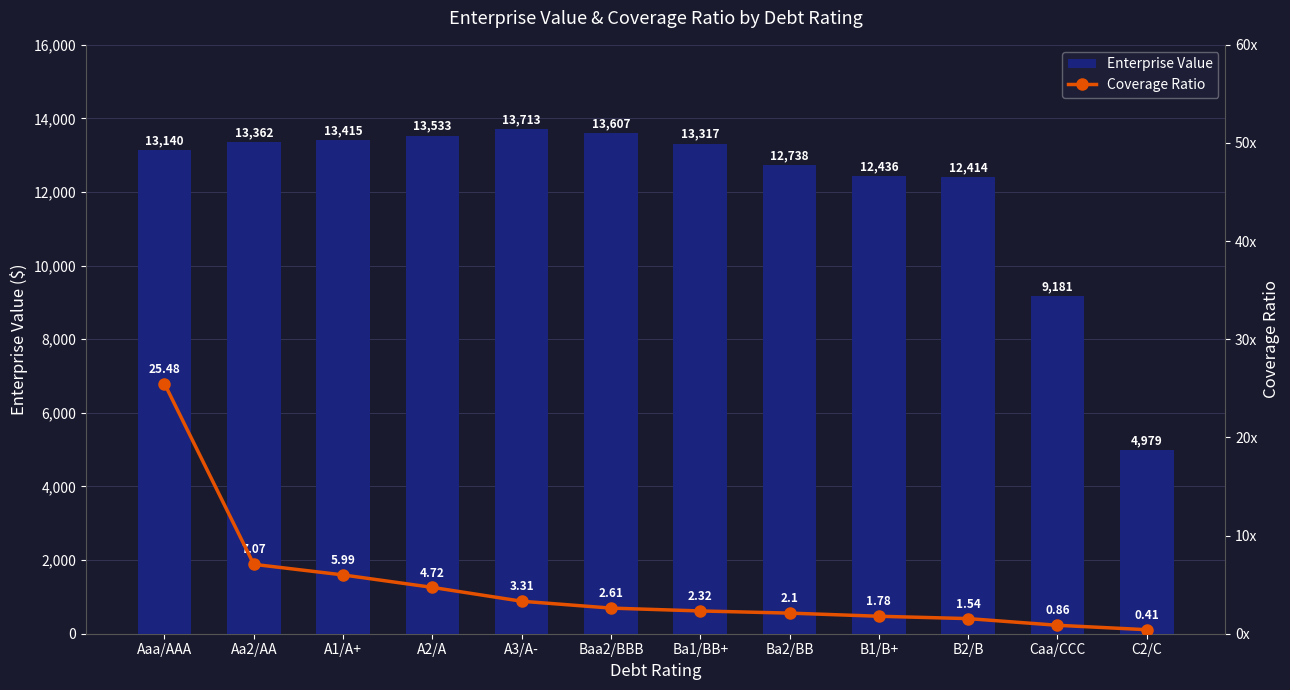

List the series in order of their peak value, highest first.

Enterprise Value, Coverage Ratio